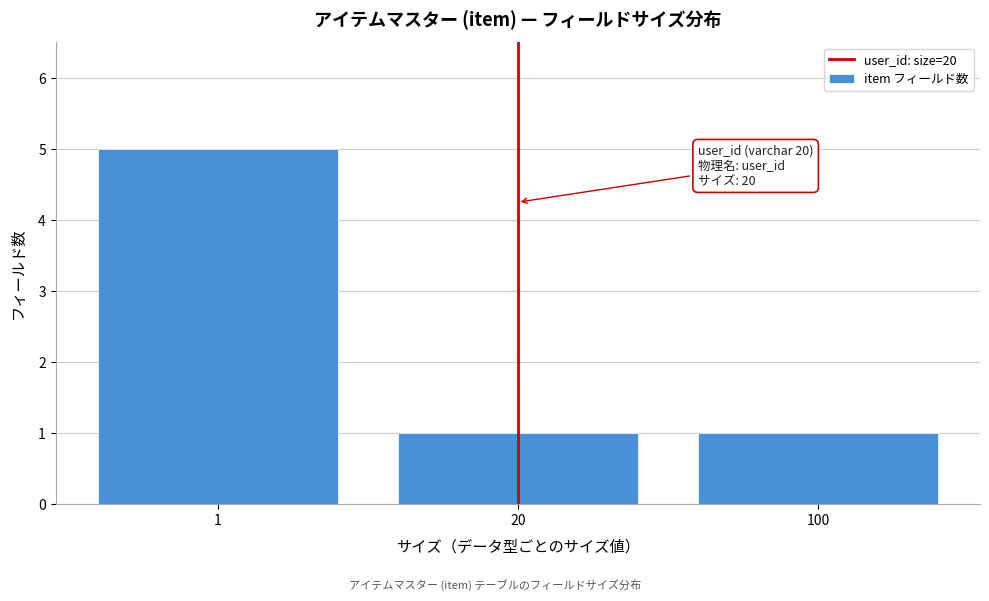

Reading left to right, list all the values displayed in this chart.

1=5	20=1	100=1